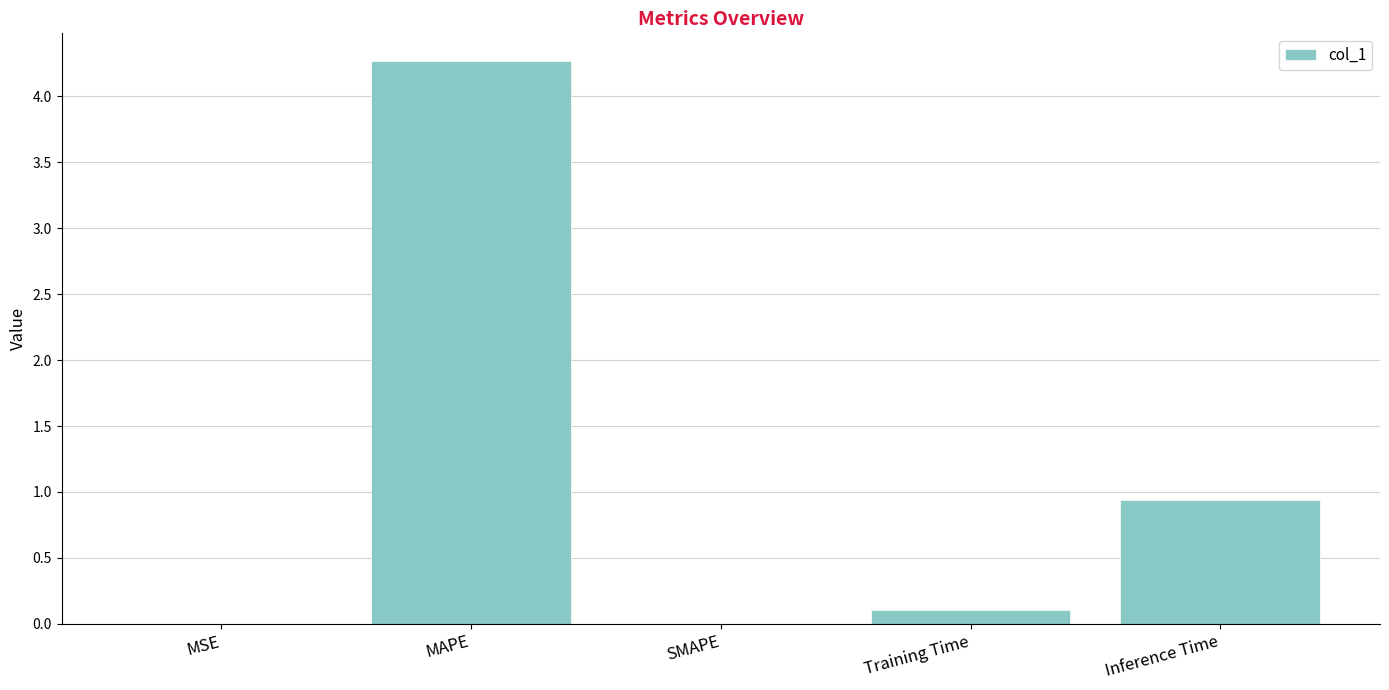

True or false: the data shows 0.1 at Training Time.

True